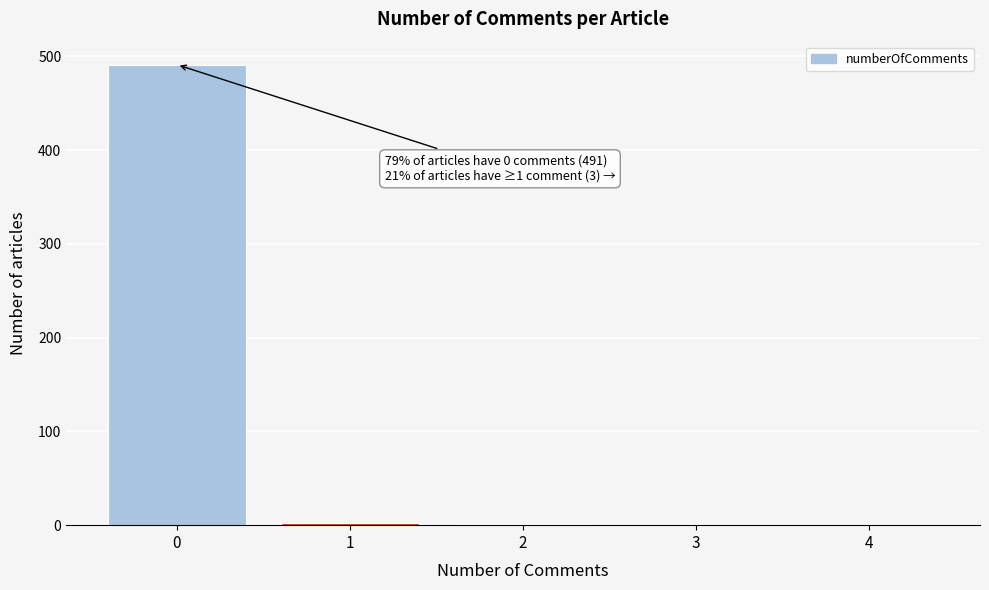

What is the maximum value shown in the chart?

491